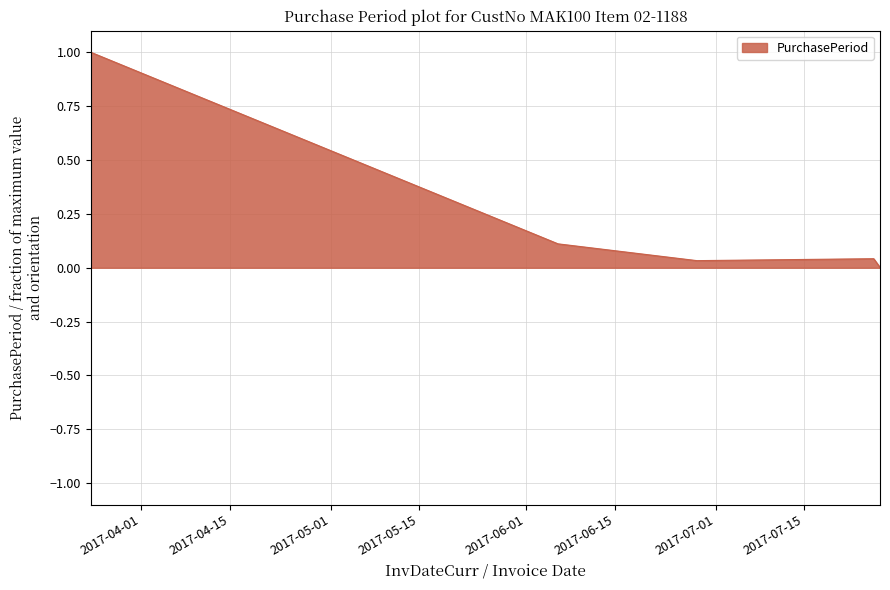

What is the maximum value shown in the chart?

1.0